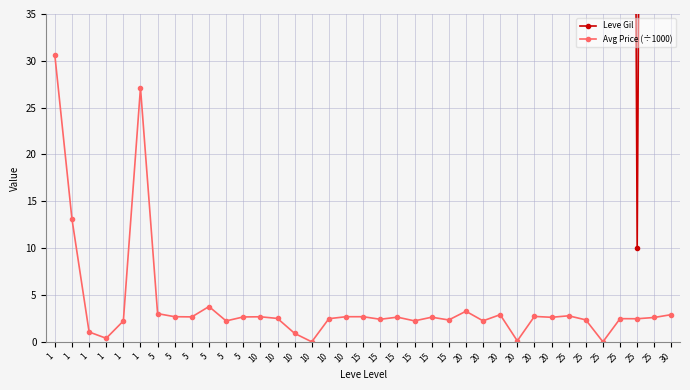

Reading left to right, what are all the values shown in this chart?

Leve Gil: 113.0	160.0	160.0	112.0	690.0	160.0	840.0	220.0	220.0	220.0	460.0	220.0	990.0	880.0	90.0	880.0	990.0	990.0	910.0	910.0	40.0	910.0	910.0	40.0	120.0	960.0	990.0	600.0	960.0	990.0	80.0	150.0	830.0	390.0	10.0	320.0	220.0
Avg Price (÷1000): 30.6	13.1	1.1	0.4	2.2	27.1	3.0	2.7	2.7	3.8	2.2	2.7	2.7	2.5	0.9	0.0	2.5	2.7	2.7	2.4	2.6	2.2	2.6	2.3	3.3	2.2	2.9	0.1	2.7	2.6	2.8	2.3	0.0	2.5	2.5	2.6	2.9